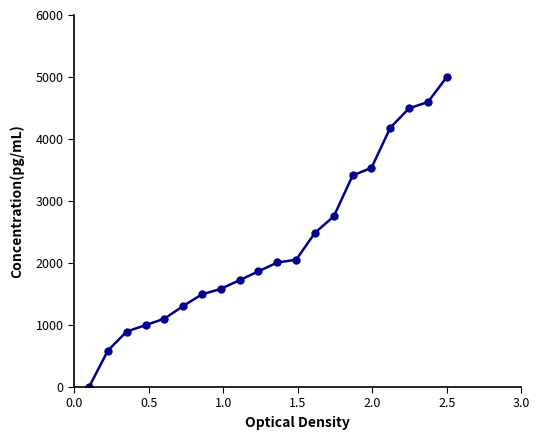

What is the difference between the maximum and minimum values?

5000.0